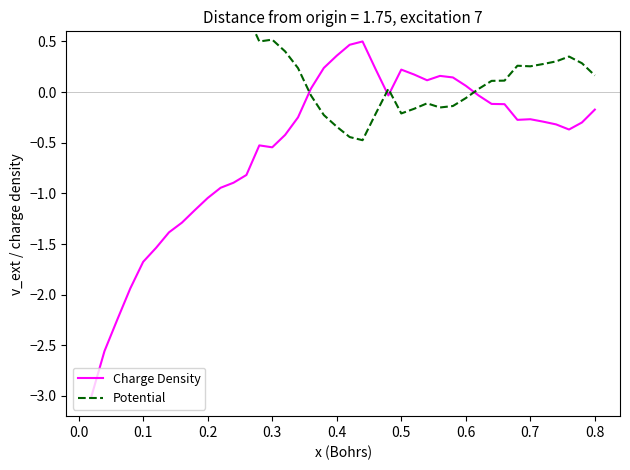

How many series are shown in this chart?

2